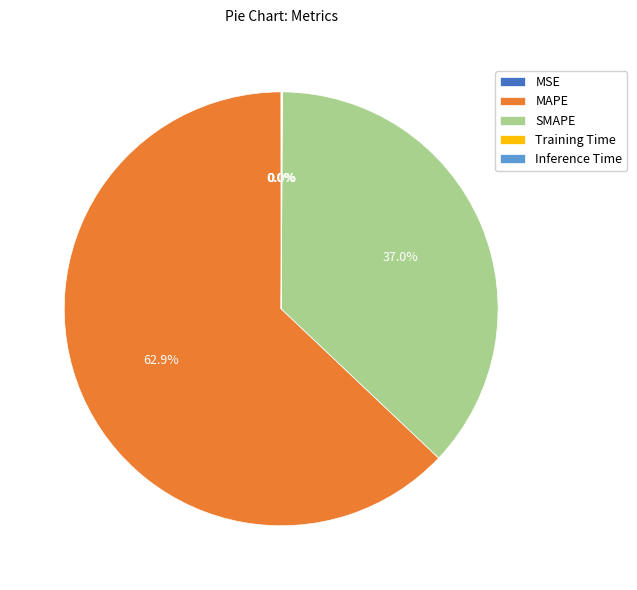

What percentage is the SMAPE slice, to the nearest percent?

37%